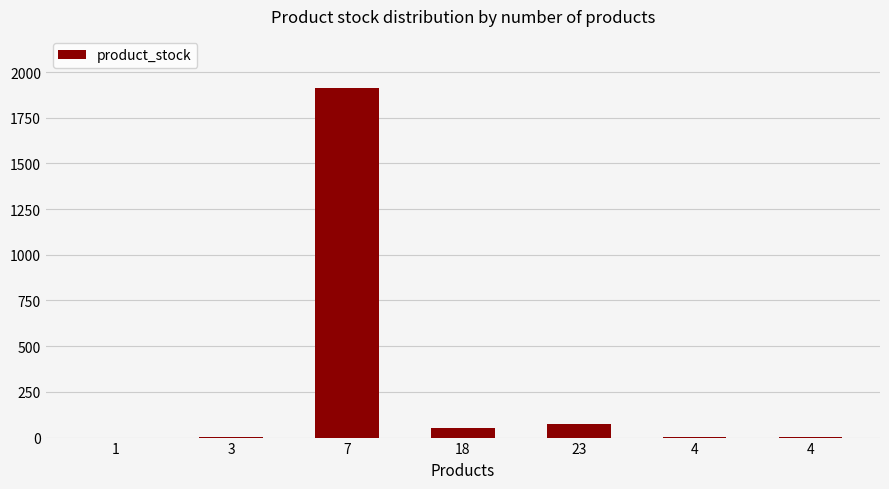

Are the bars horizontal?

No